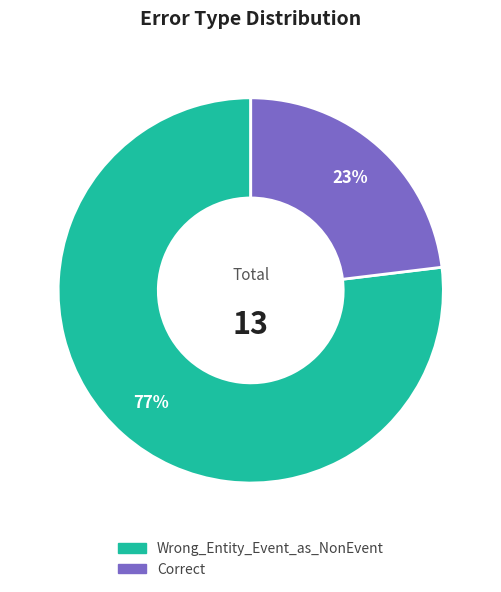

Is it true that Wrong_Entity_Event_as_NonEvent is 77% of the pie?

True